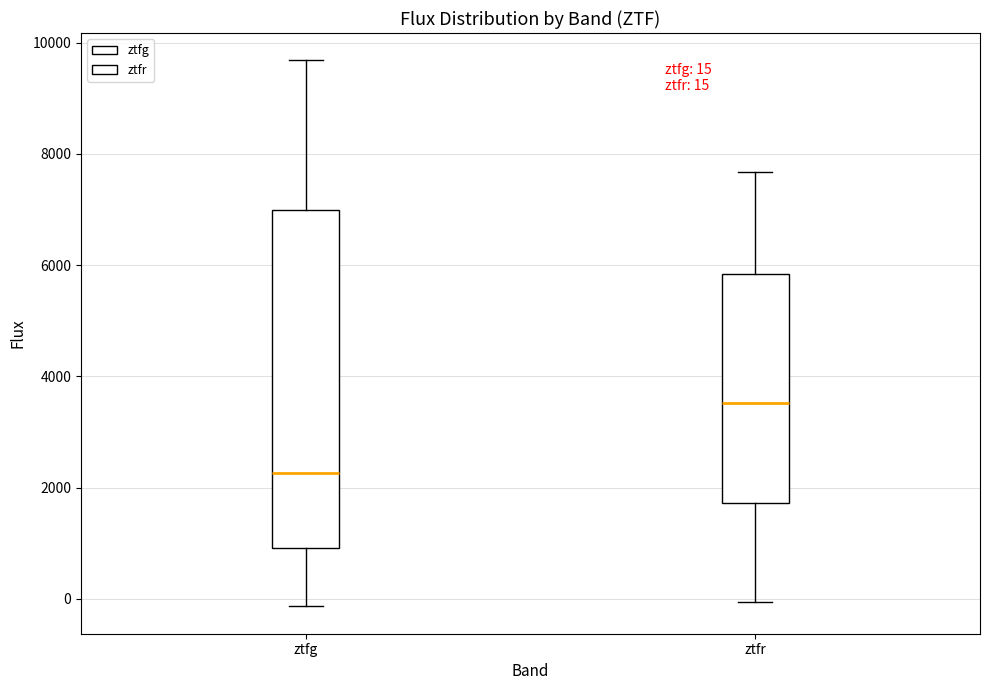

Comparing the boxes themselves (not the whiskers), which one is the tallest?

ztfg